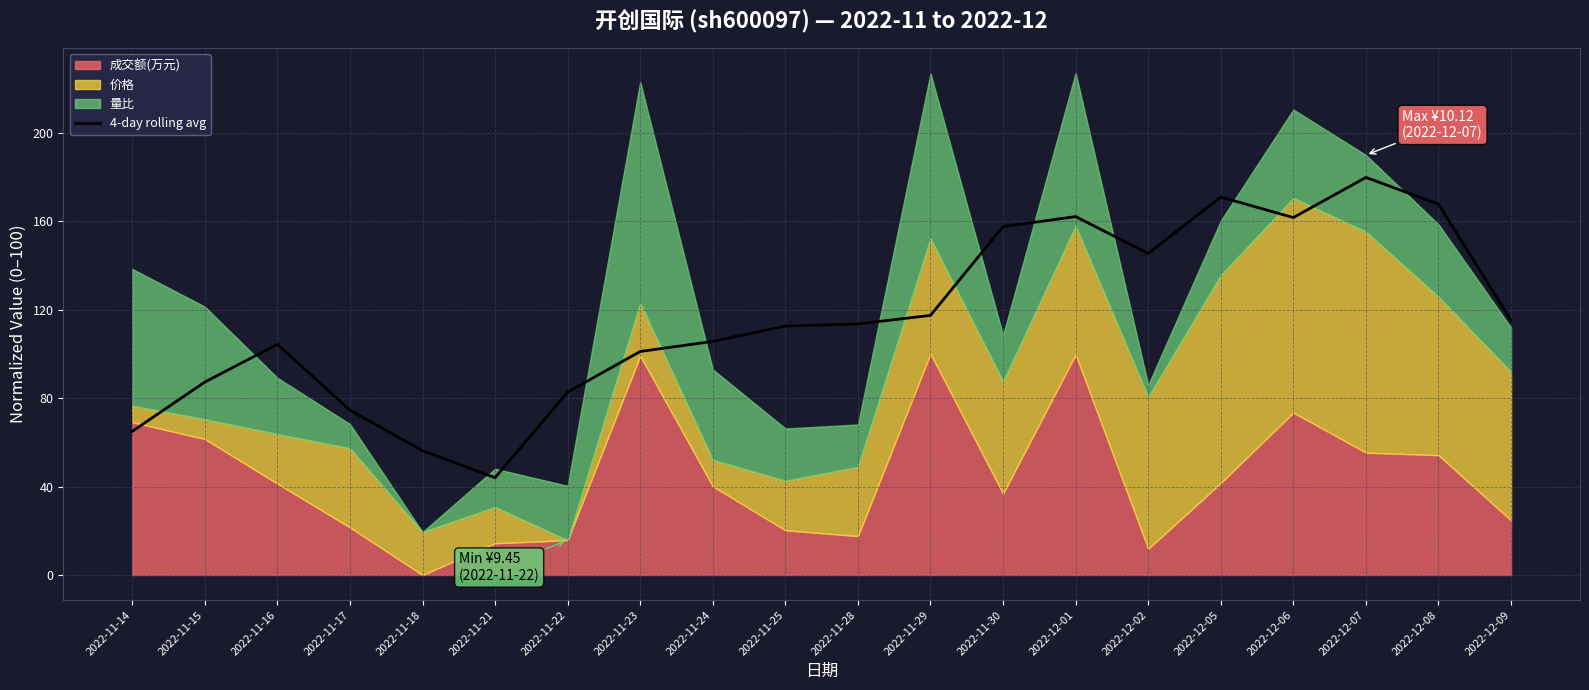

Rank the categories by value from highest to lowest.

2022-12-07, 2022-12-05, 2022-12-08, 2022-12-01, 2022-12-06, 2022-11-30, 2022-12-02, 2022-11-29, 2022-12-09, 2022-11-28, 2022-11-25, 2022-11-24, 2022-11-16, 2022-11-23, 2022-11-15, 2022-11-22, 2022-11-17, 2022-11-14, 2022-11-18, 2022-11-21